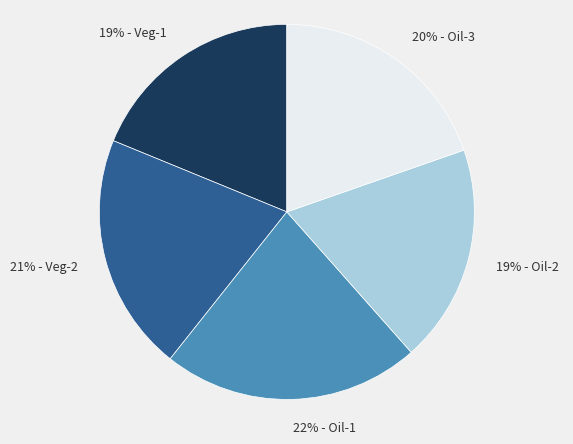

To the nearest percent, what is the average slice percentage?

20%